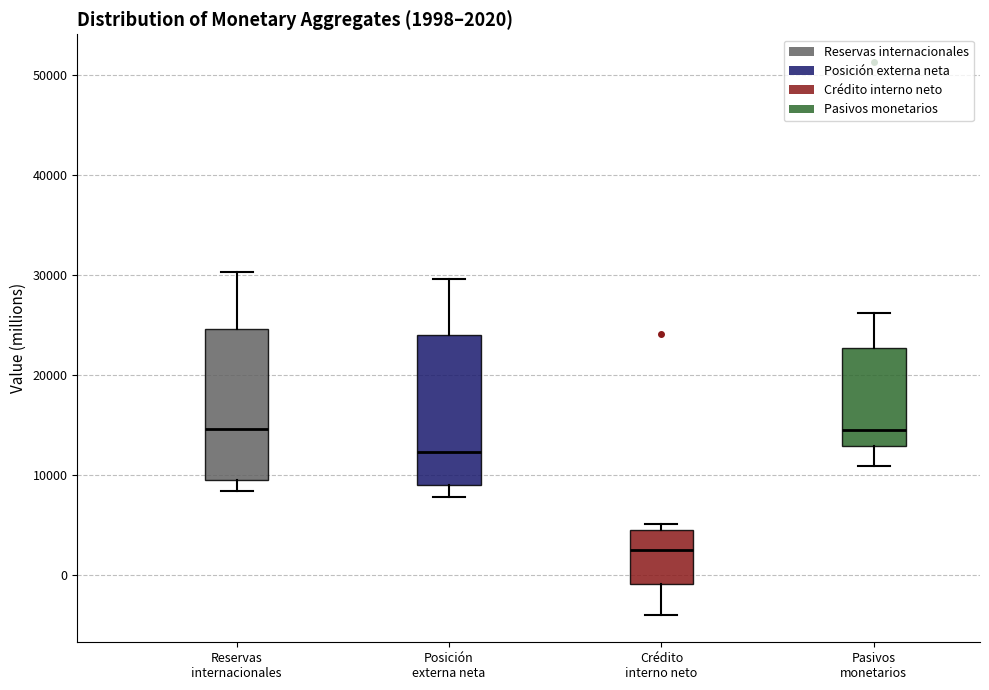

Which box has the lowest median line?

Crédito interno neto